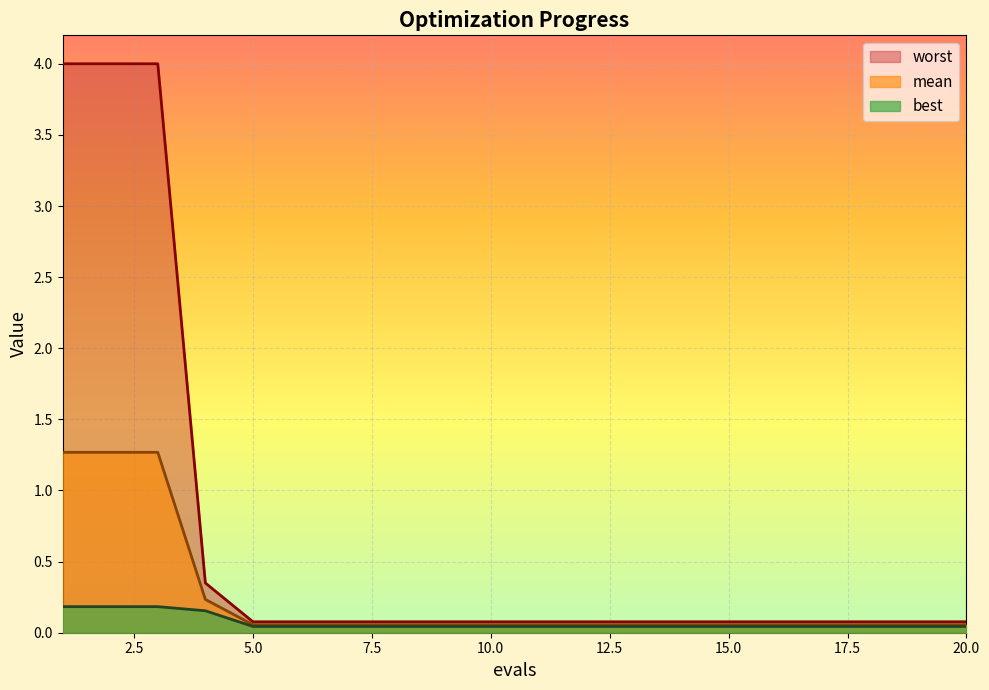

List the labels in order of mean value, smallest first.

5, 6, 7, 8, 9, 10, 11, 12, 13, 14, 15, 16, 17, 18, 19, 20, 4, 1, 2, 3